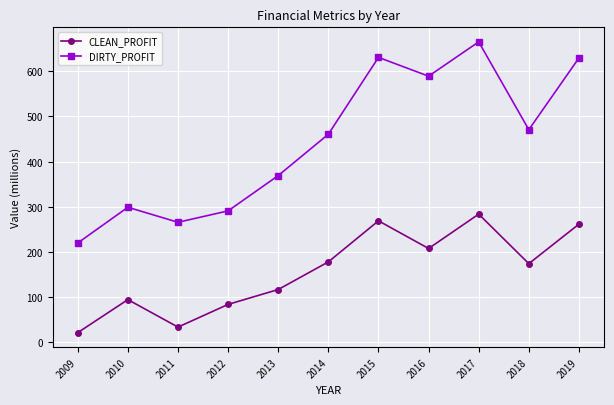

List the series in order of their overall mean, lowest first.

CLEAN_PROFIT, DIRTY_PROFIT